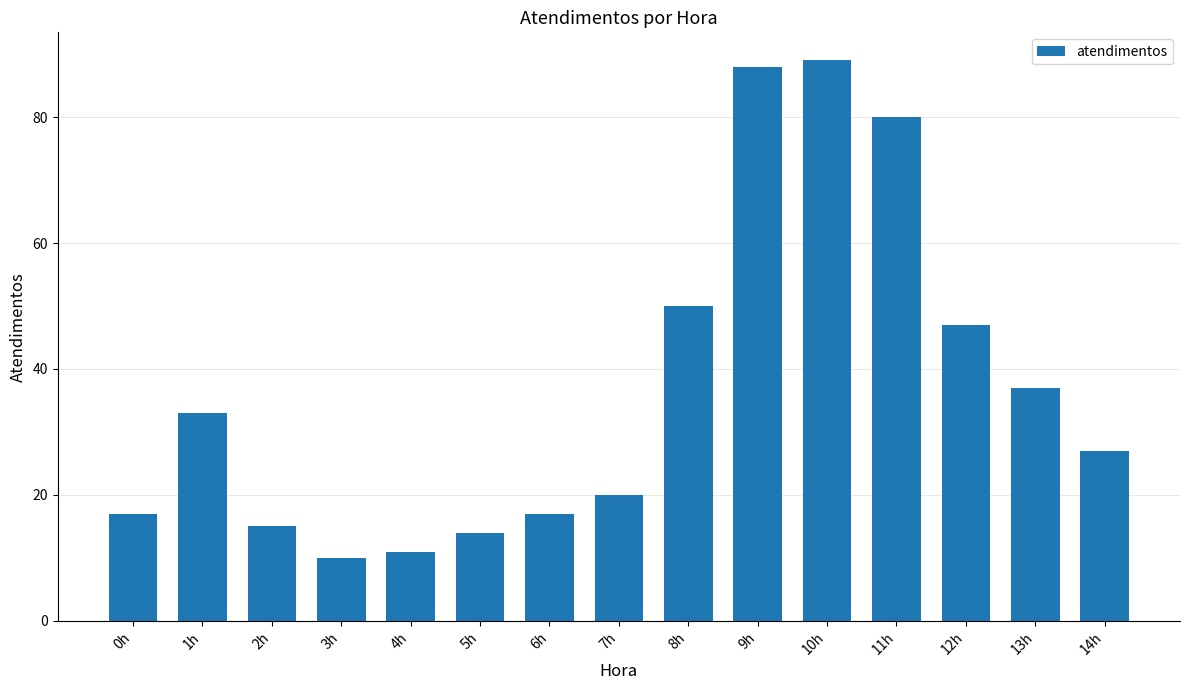

Which has a higher value, 6h or 12h?

12h